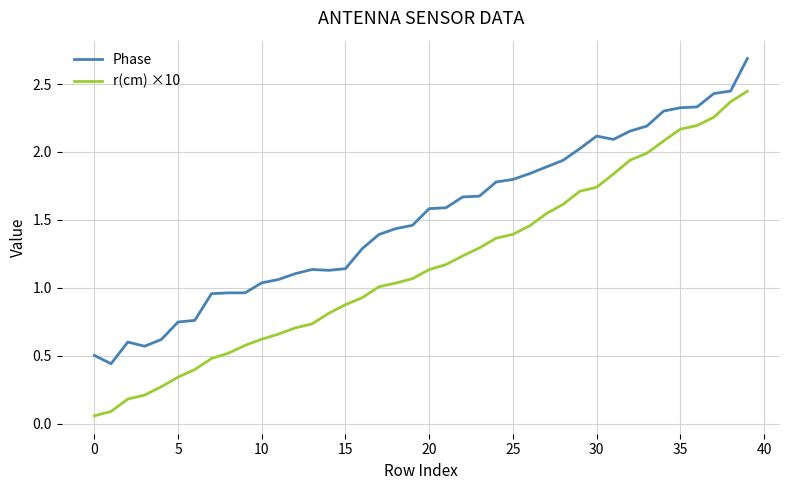

Rank the series by their average value, from highest to lowest.

Phase, r(cm) ×10